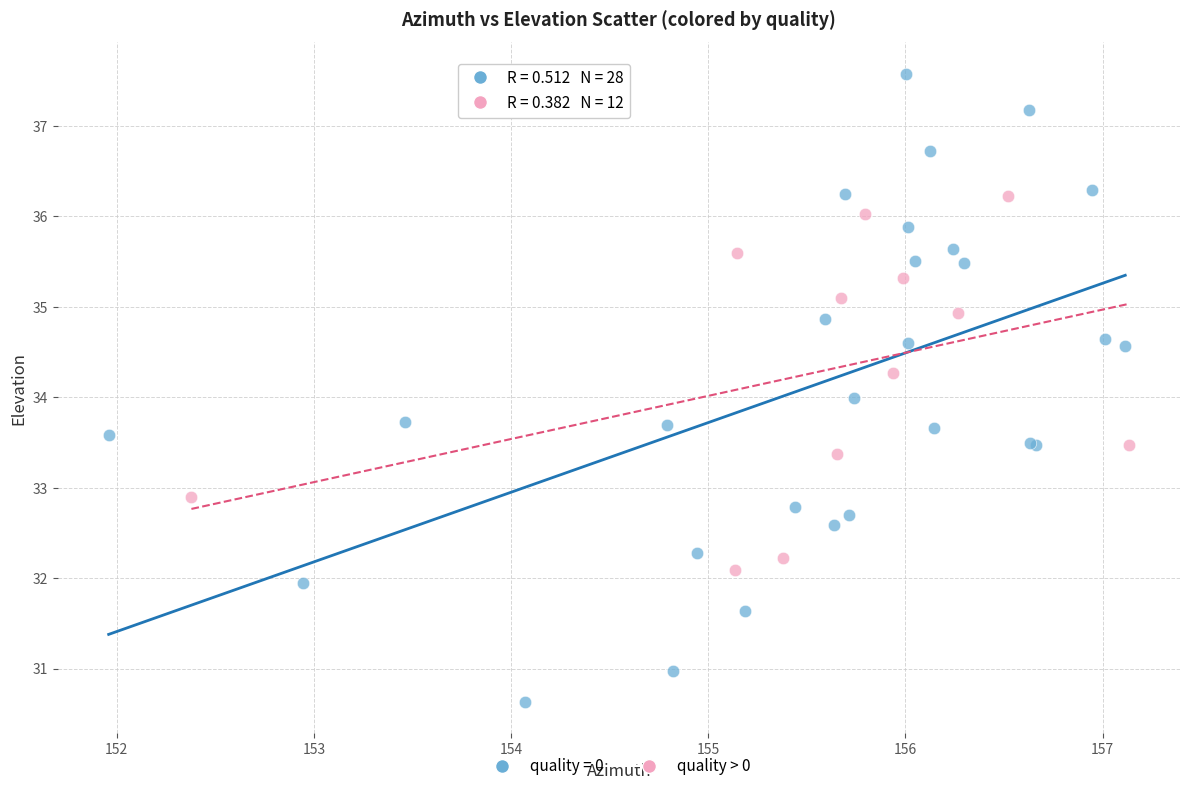

Which series contains the lowest Y value?

quality = 0